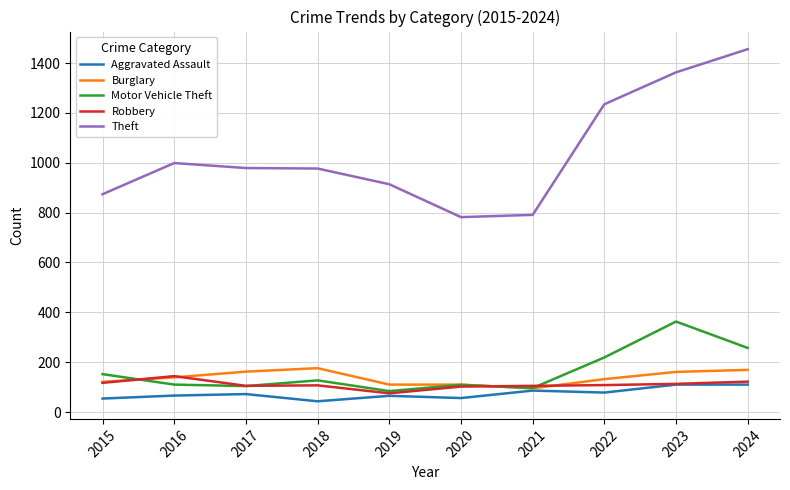

Does the chart have visible grid lines?

Yes